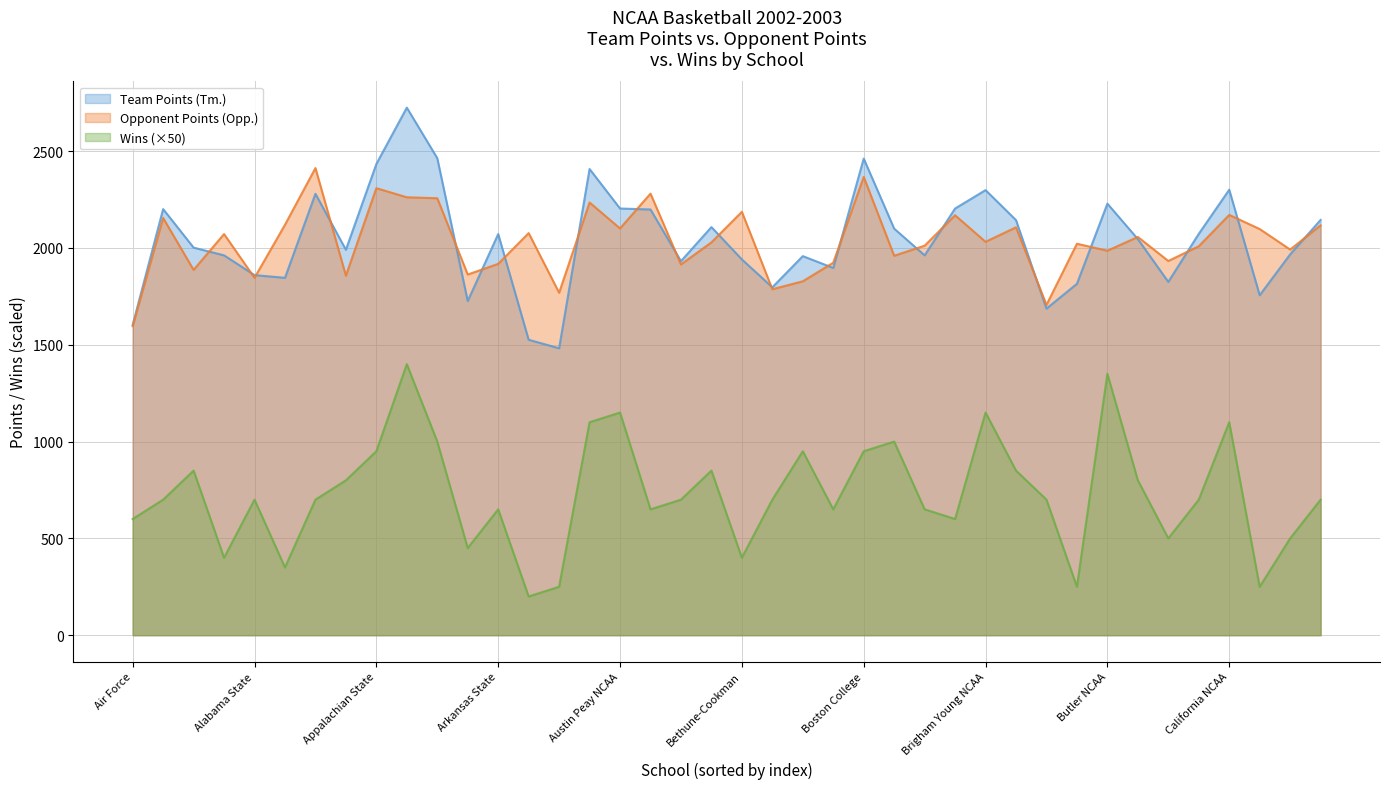

The Opponent Points (Opp.) series shows 2101 at Austin Peay NCAA. True or false?

True